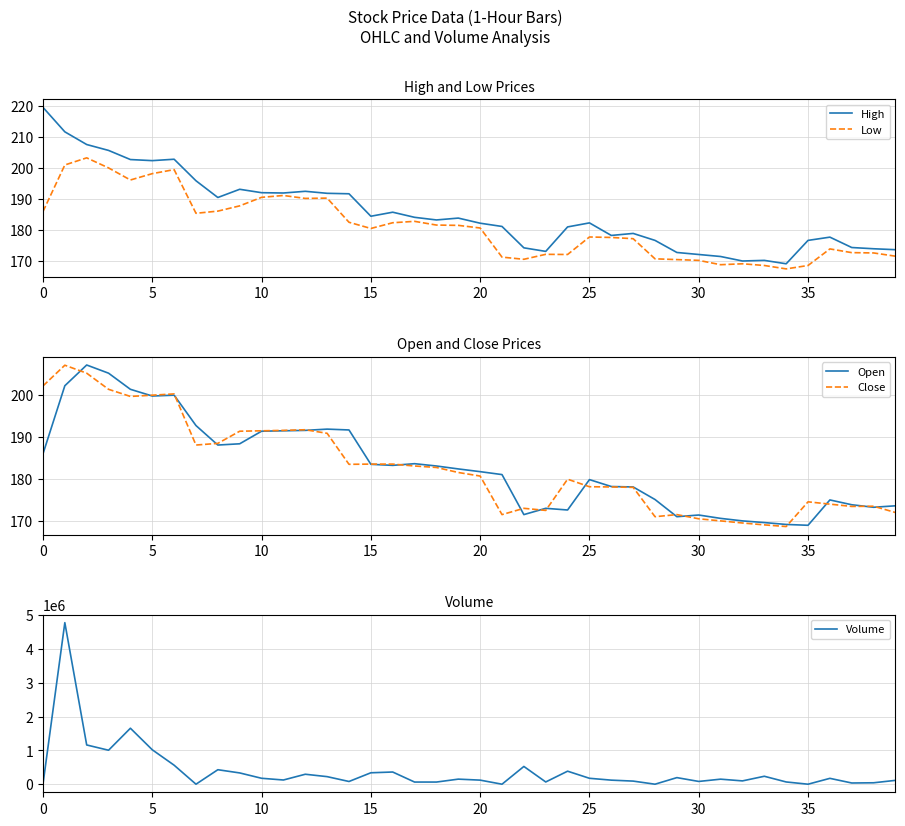

At which label is High closest to 194?

9